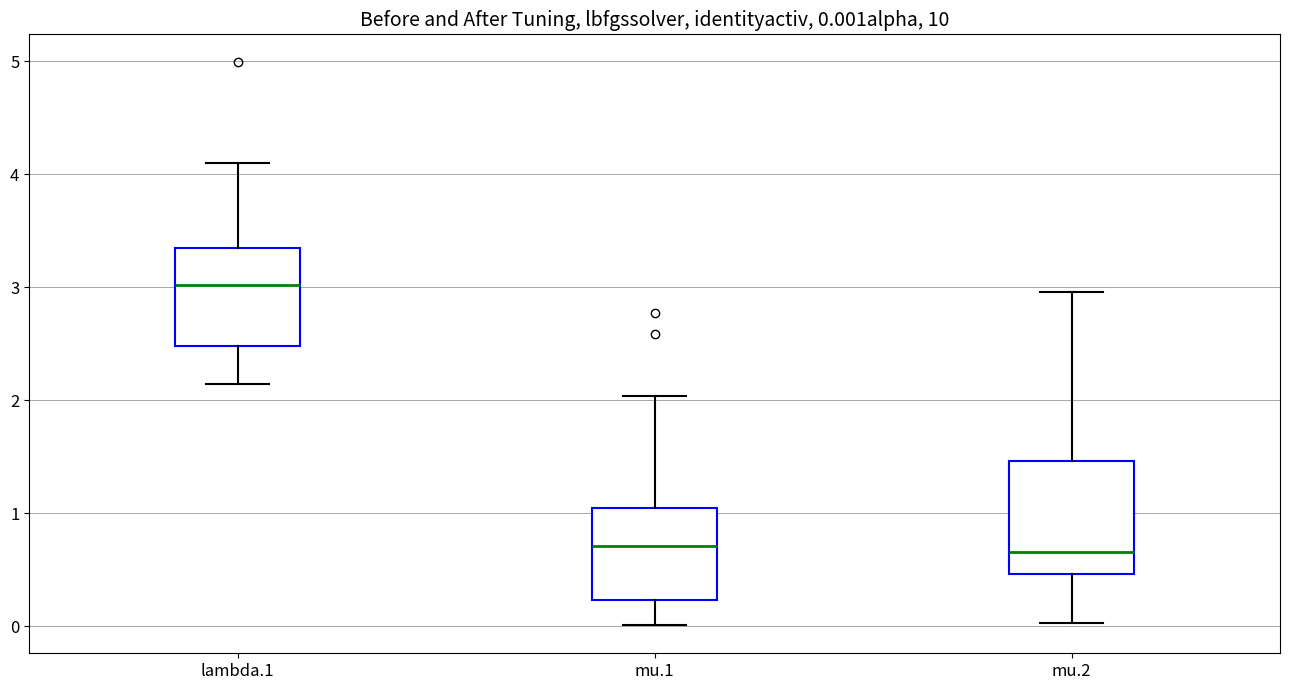

Which box is the tallest, from its lower edge to its upper edge?

mu.2